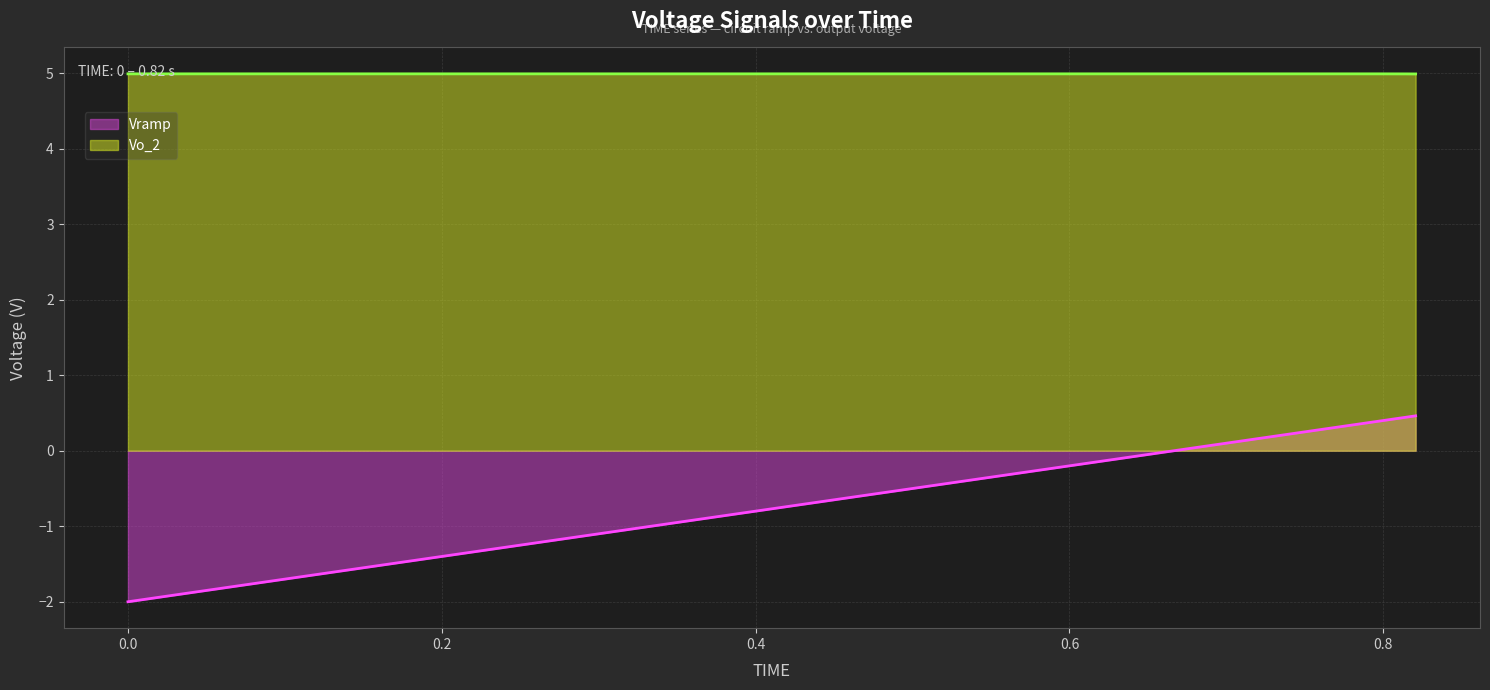

Rank the series by their average value, from highest to lowest.

Vo_2, Vramp